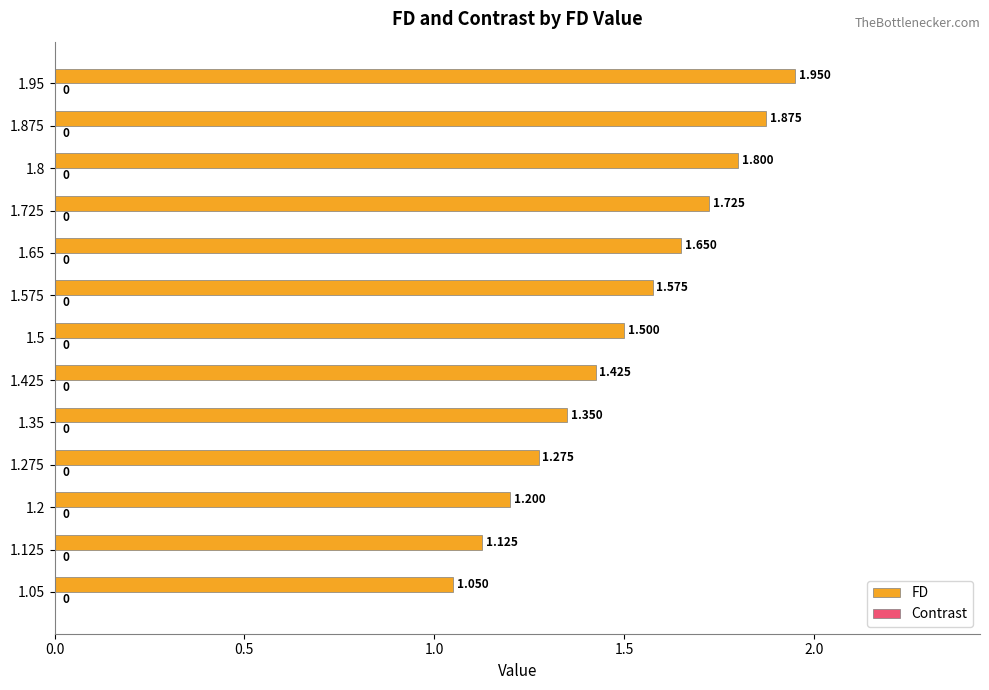

How many bars are there in total?

13